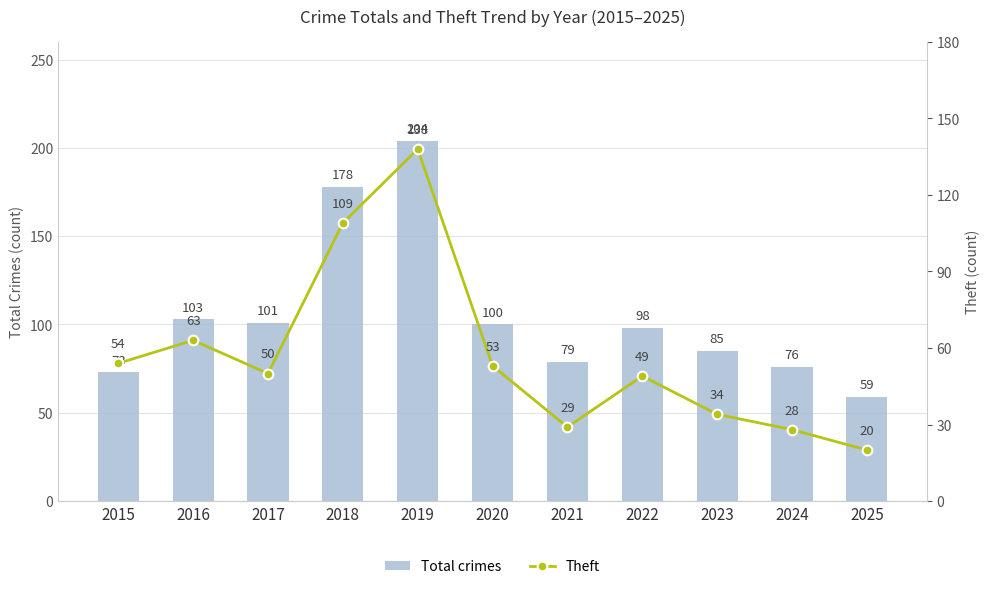

How many groups of bars are there?

11